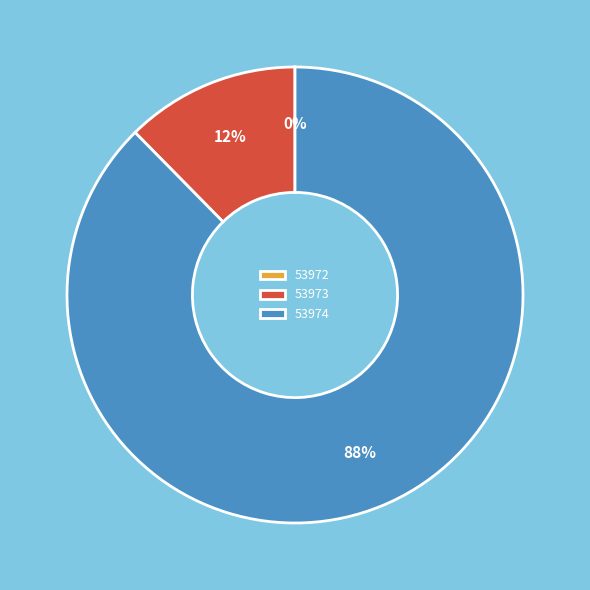

Which slice is the largest?

53974